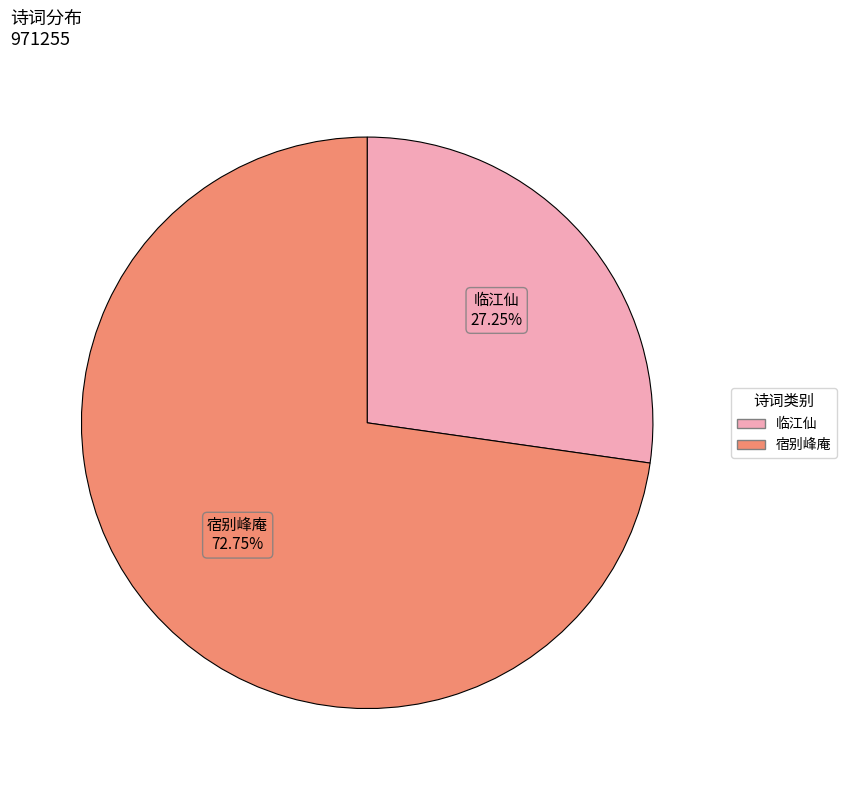

Is there a majority slice in this chart?

Yes